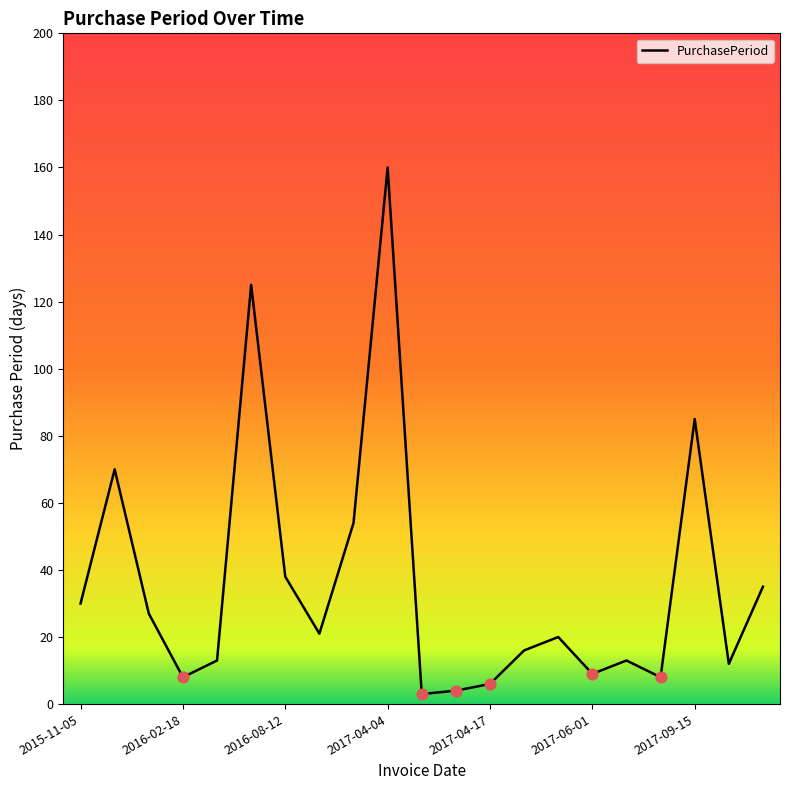

What is the greatest value displayed?

160